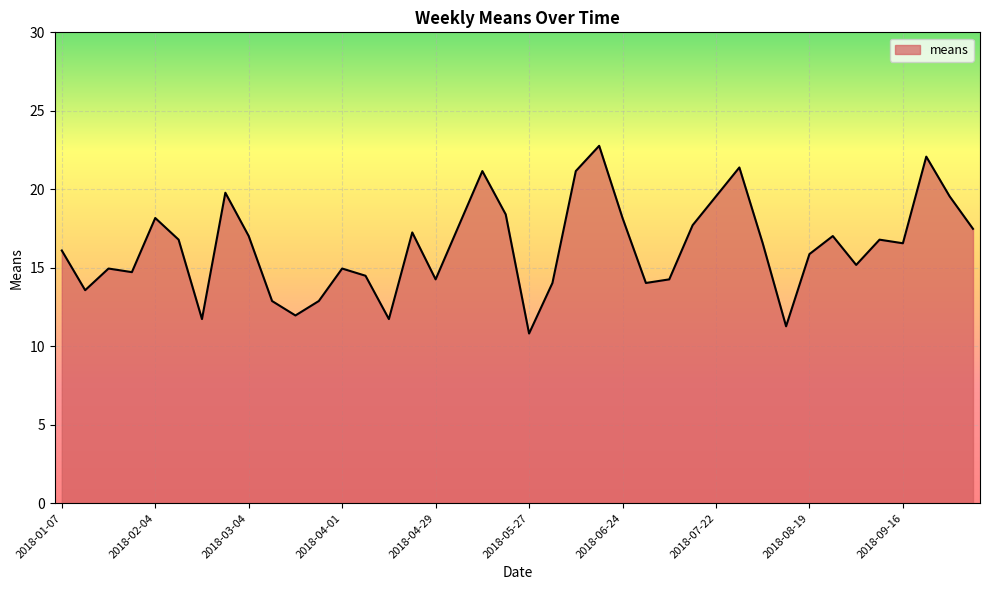

What is the difference between the maximum and minimum values?

12.0